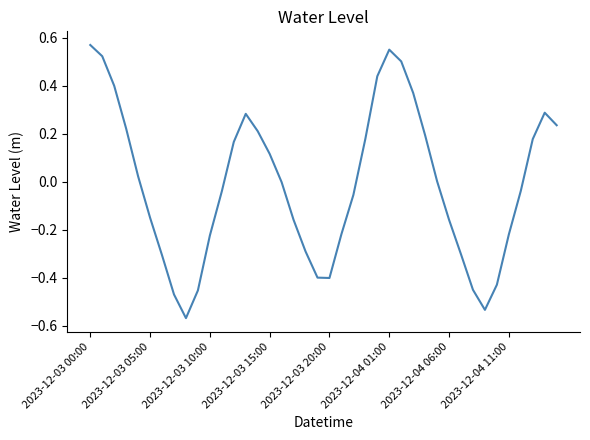

Reading left to right, what are all the values shown in this chart?

0.6	0.5	0.4	0.2	0.0	-0.2	-0.3	-0.5	-0.6	-0.5	-0.2	-0.0	0.2	0.3	0.2	0.1	-0.0	-0.2	-0.3	-0.4	-0.4	-0.2	-0.1	0.2	0.4	0.5	0.5	0.4	0.2	0.0	-0.2	-0.3	-0.5	-0.5	-0.4	-0.2	-0.0	0.2	0.3	0.2